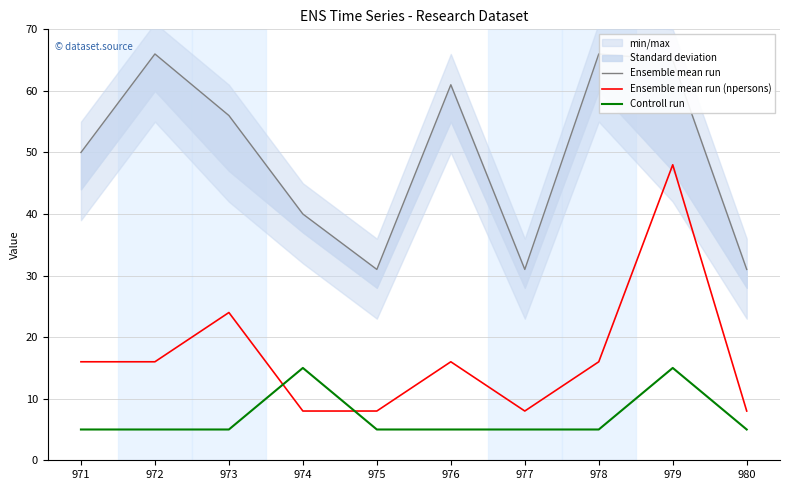

What are all the series names shown in the legend?

Ensemble mean run, Ensemble mean run (npersons), Controll run